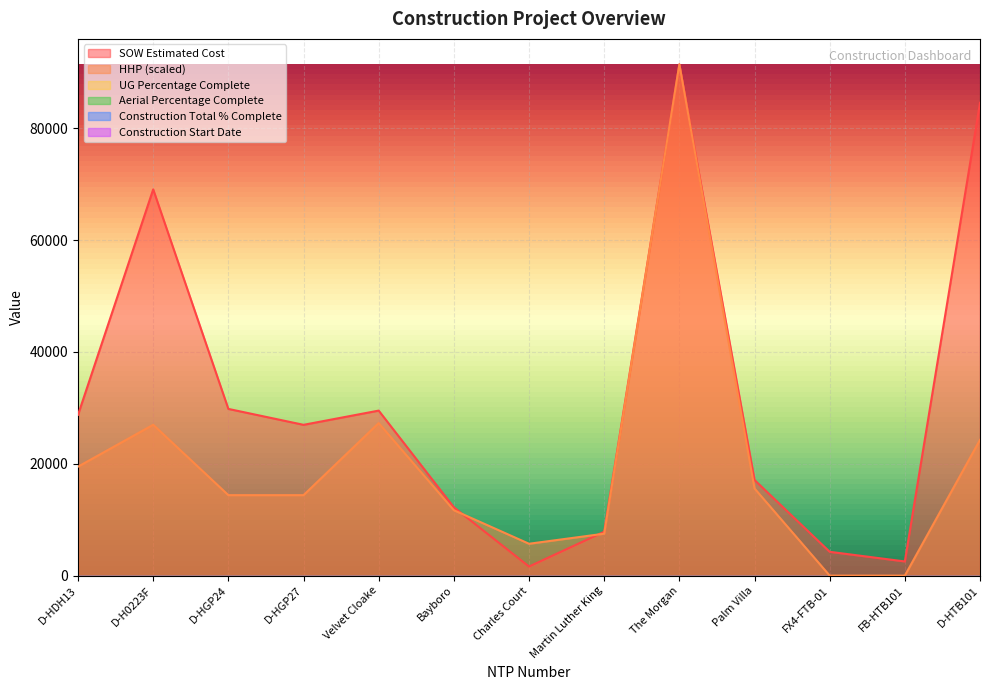

How many lines are shown in the chart?

6